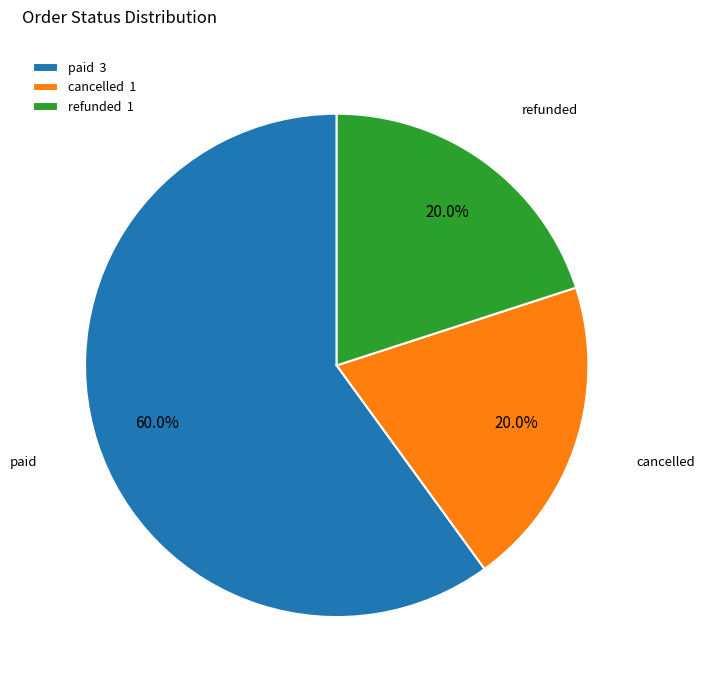

To the nearest percent, what portion does cancelled represent?

20%